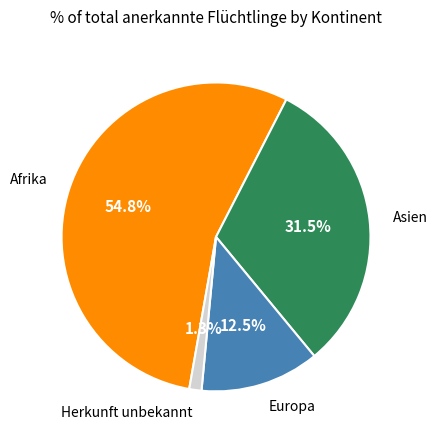

Rank the categories by value from lowest to highest.

Herkunft unbekannt, Europa, Asien, Afrika